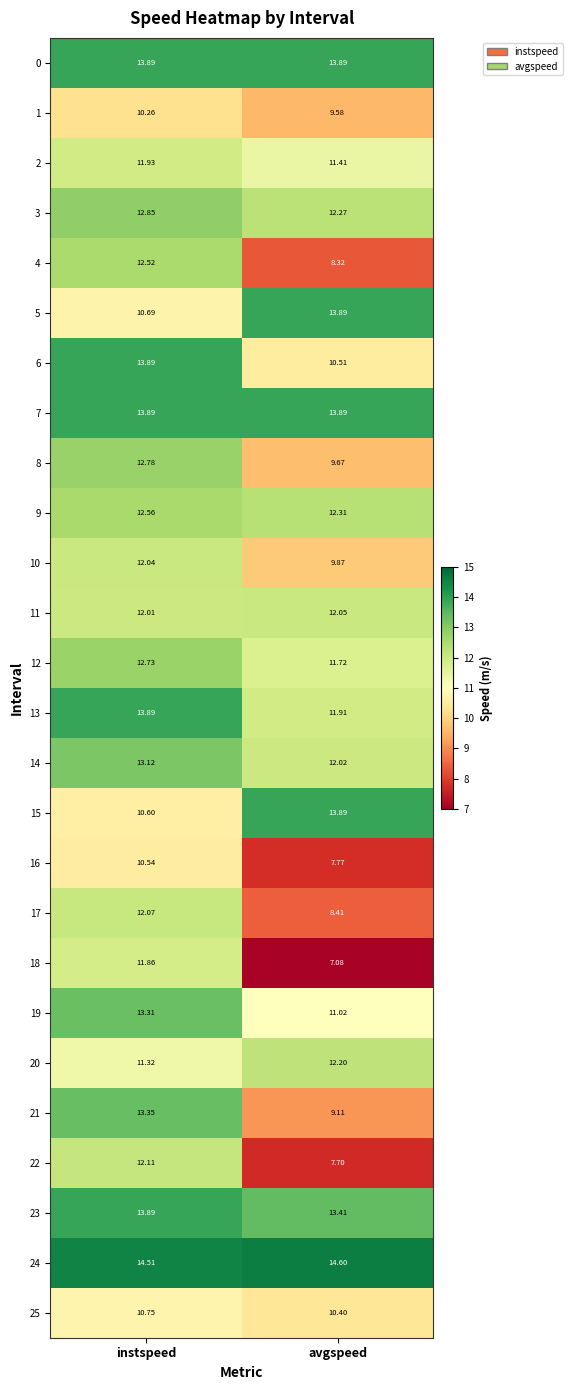

Which category has the highest value across all series?

avgspeed